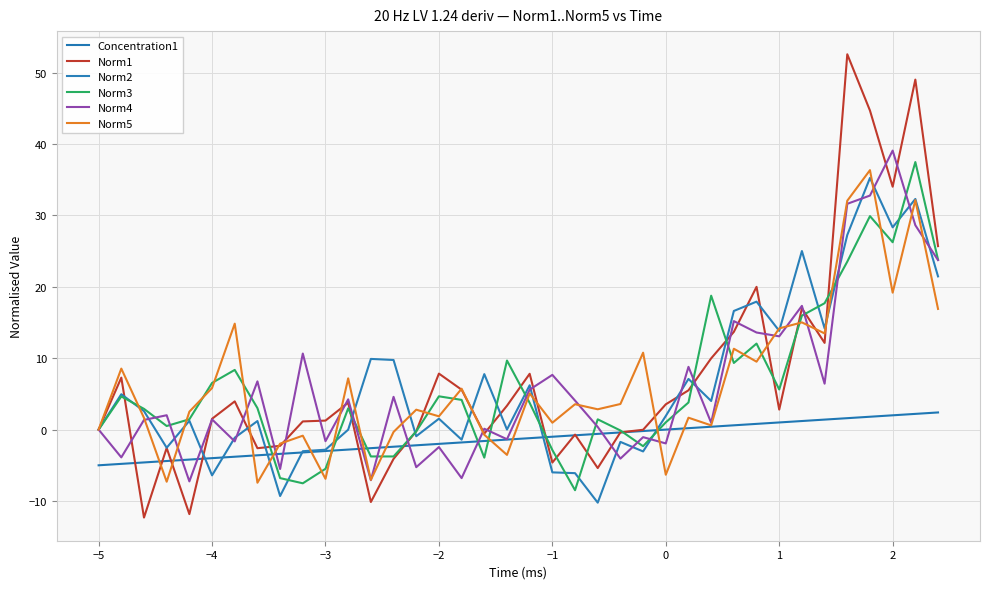

How many lines are shown in the chart?

6